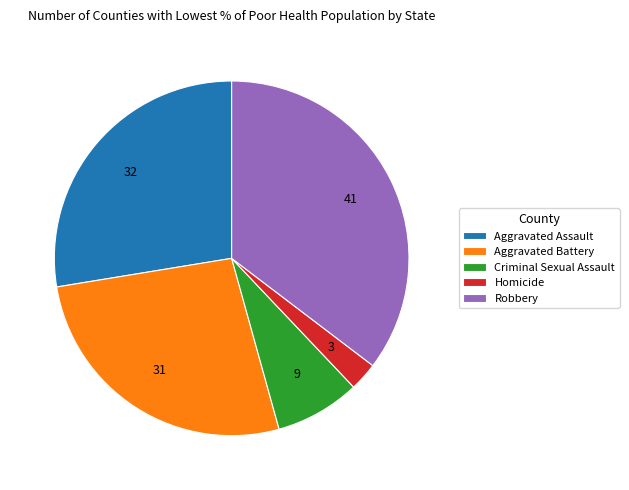

Which slice is the largest?

Robbery